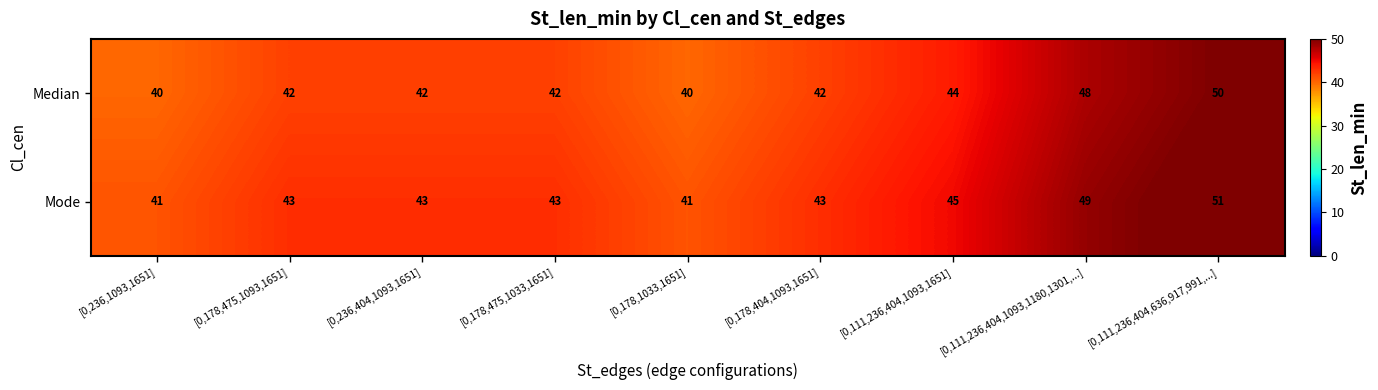

True or false: Mode has a value of 75 at [0,111,236,404,1093,1180,1301,...].

False